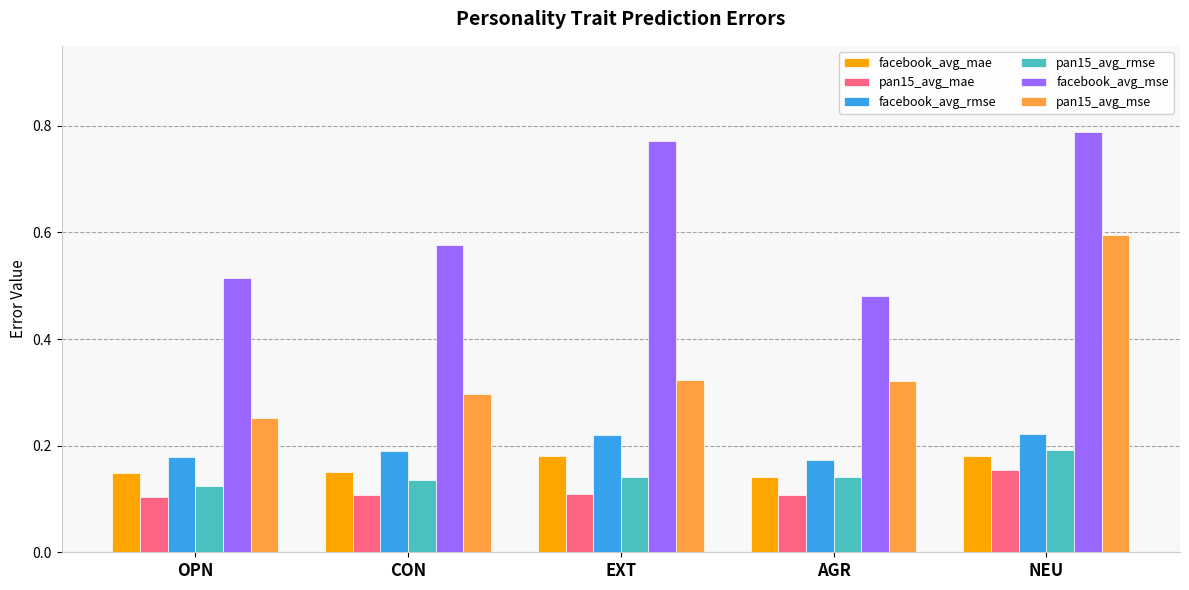

The value of pan15_avg_mse at NEU is 0.9. True or false?

False